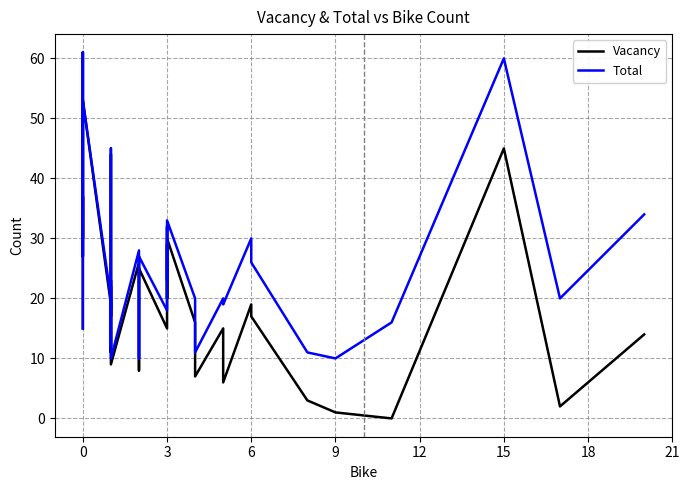

What is the maximum value for Vacancy?

61